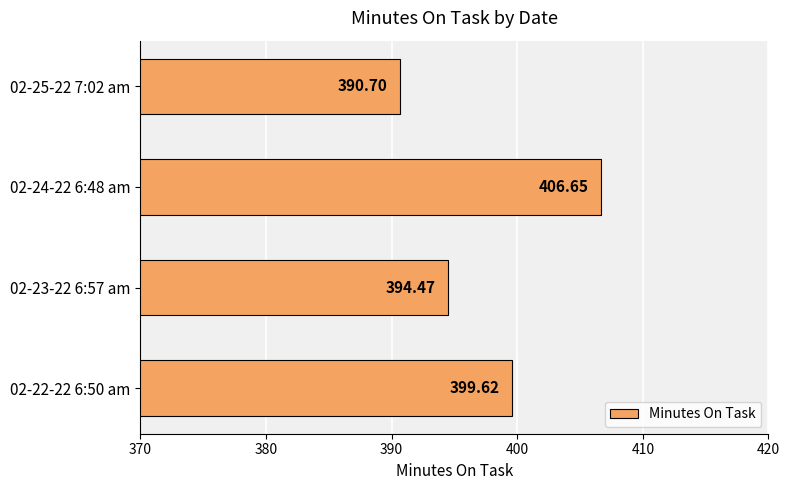

What is the sum of the values at 02-25-22 7:02 am and 02-23-22 6:57 am?

785.2